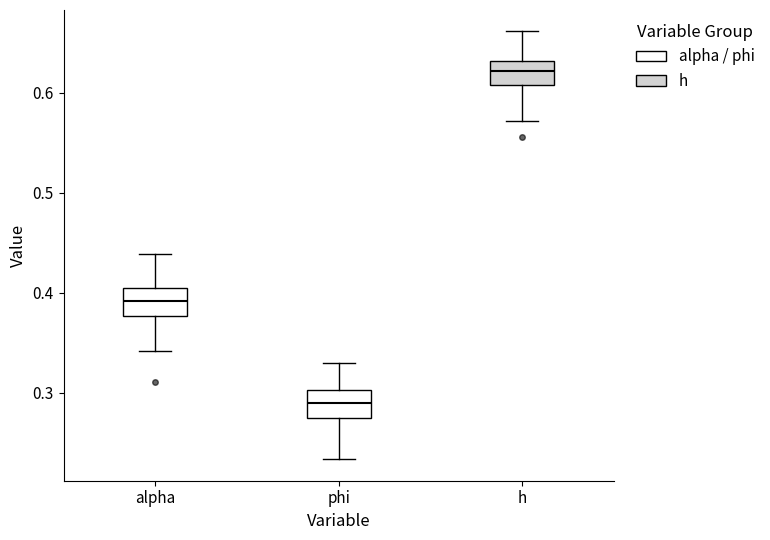

Reading left to right, transcribe this box plot: for each box, give where its median line is, the range the box spans, and where its two whiskers end, as read against the y-axis. The values are not printed on the chart, so give them approximately, as read against the axis.

alpha: median 0.39, box 0.38 to 0.40, whiskers 0.34 to 0.44
phi: median 0.29, box 0.27 to 0.30, whiskers 0.23 to 0.33
h: median 0.62, box 0.61 to 0.63, whiskers 0.57 to 0.66